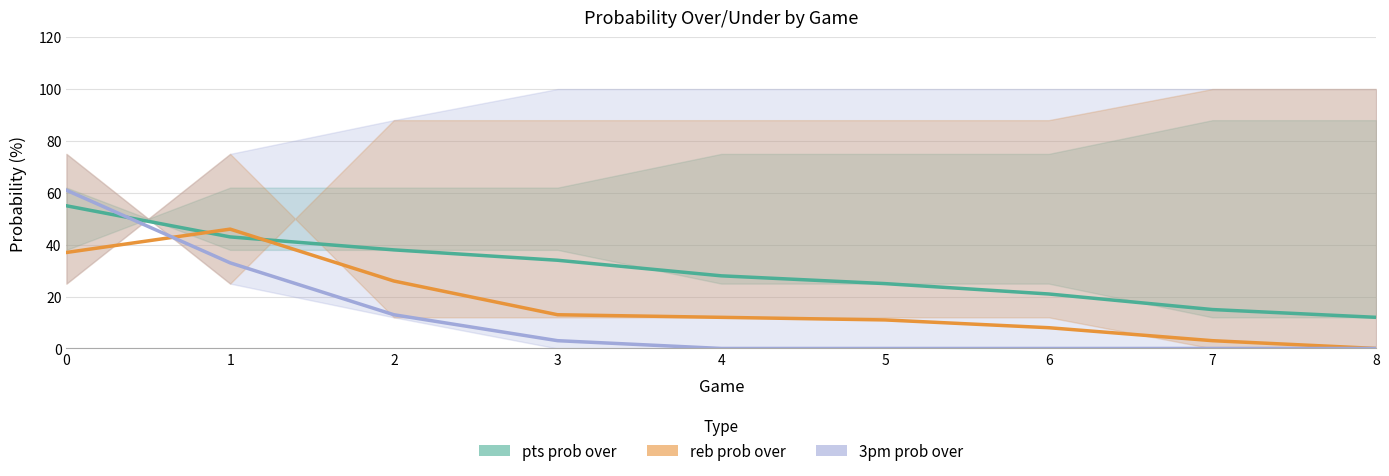

List the series in order of their overall mean, lowest first.

3pm prob over line, reb prob over line, pts prob over line